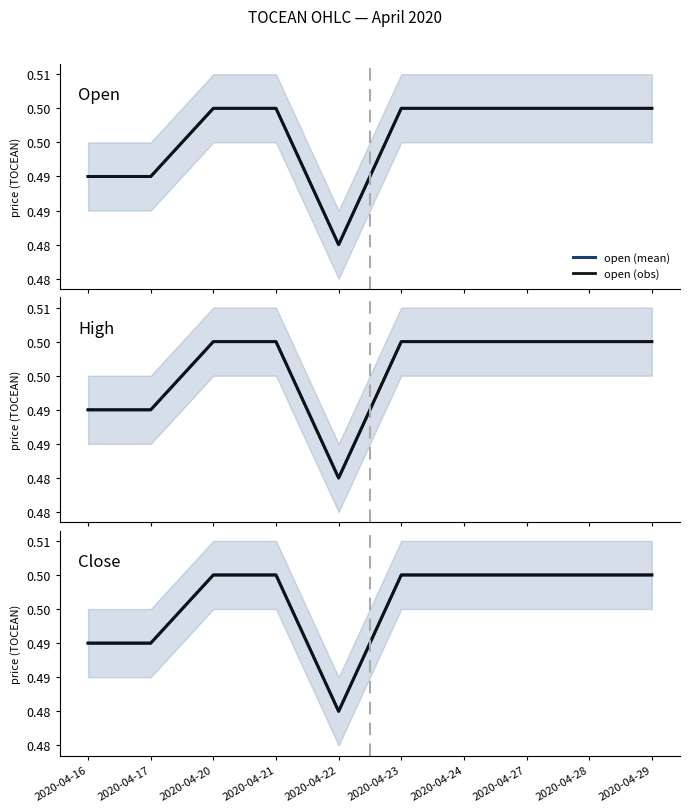

Between 2020-04-23 and 2020-04-29, which series saw the biggest shift?

open (mean)